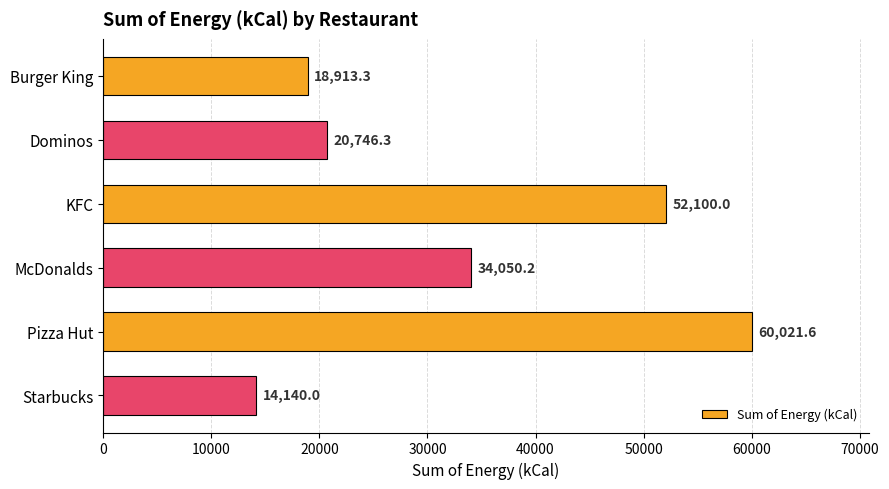

Reading bottom to top, transcribe all the data shown in this chart.

Starbucks=14140.0	Pizza Hut=60021.6	McDonalds=34050.2	KFC=52100.0	Dominos=20746.3	Burger King=18913.3